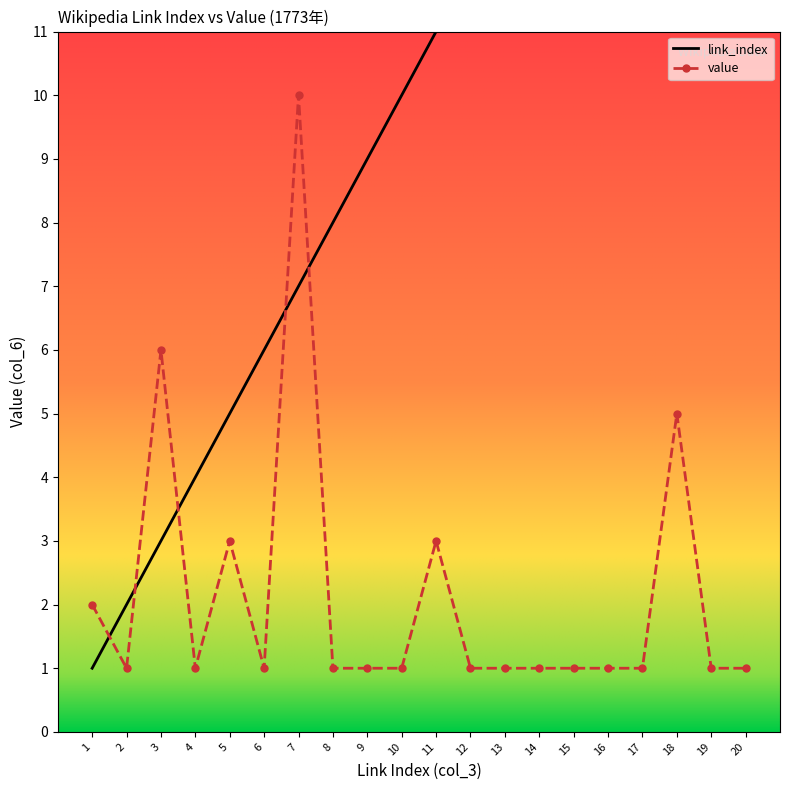

The value of link_index at 8 is 8. True or false?

True